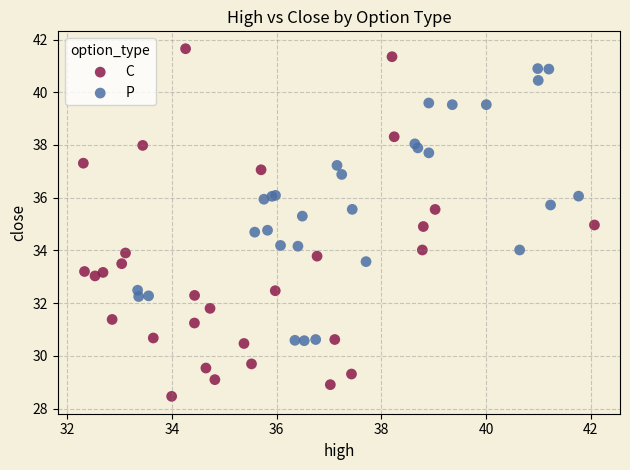

Which series has the widest spread of Y values?

C